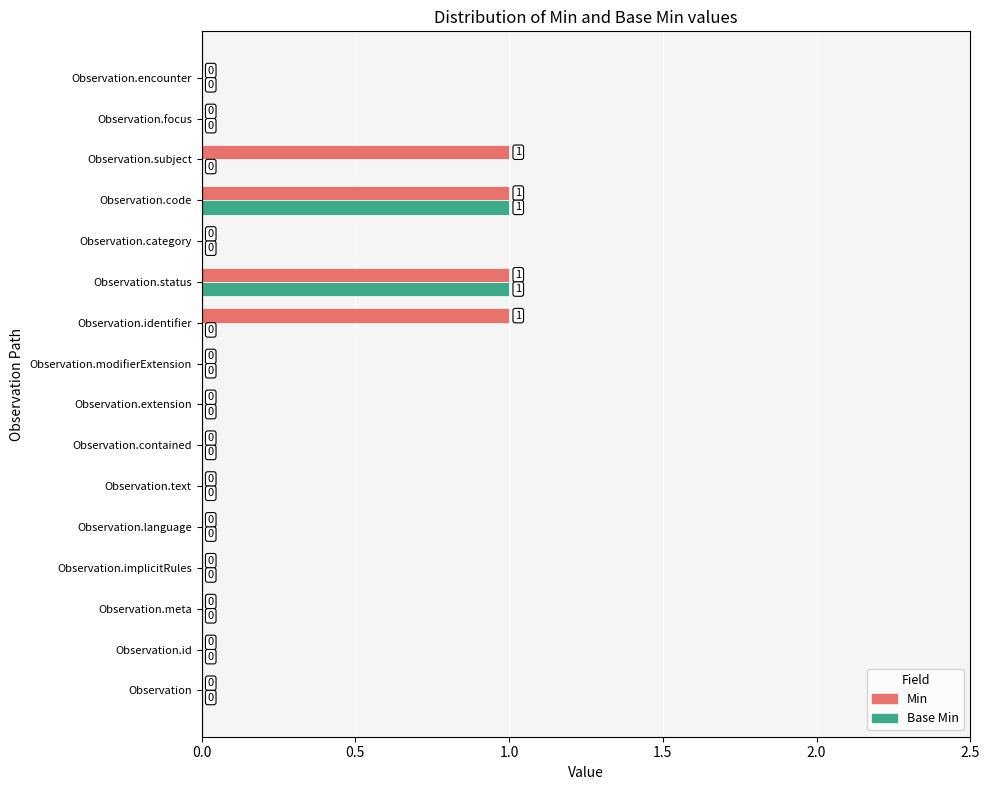

What is the sum of all Min values?

4